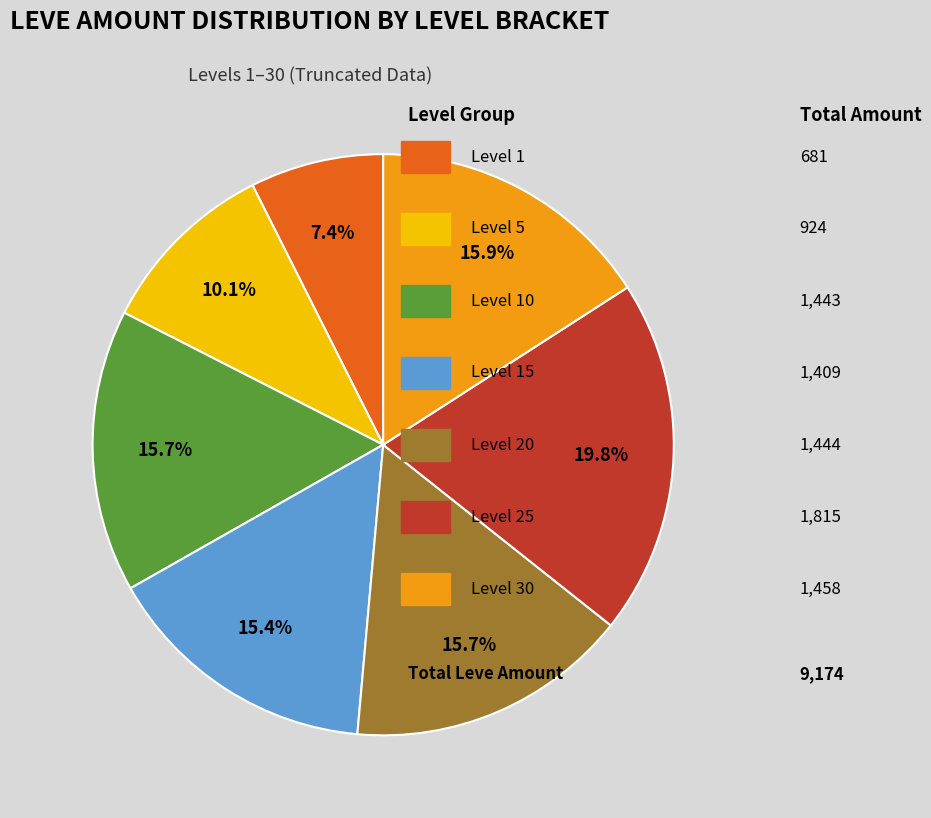

Is there any slice that represents more than half of the pie?

No